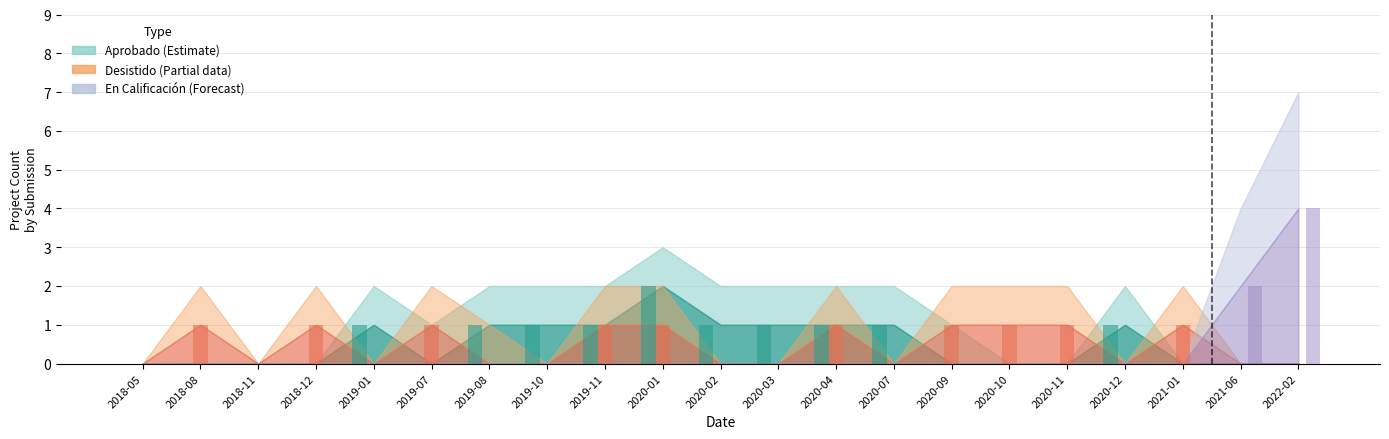

List the series in order of their peak value, highest first.

En_Calificacion, Aprobado, Desistido